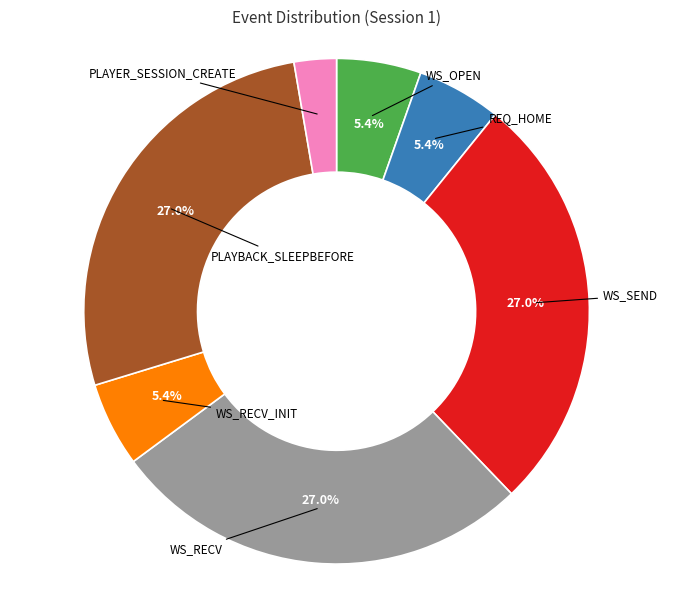

Is there any slice that represents more than half of the pie?

No